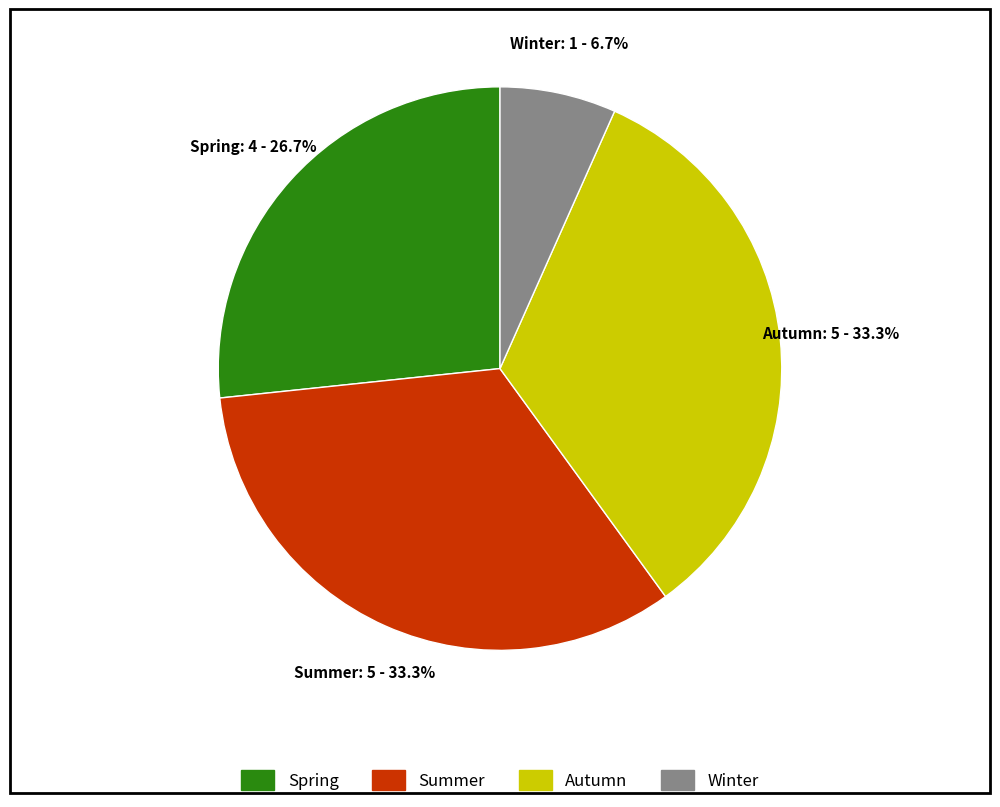

How many segments does this pie chart have?

4